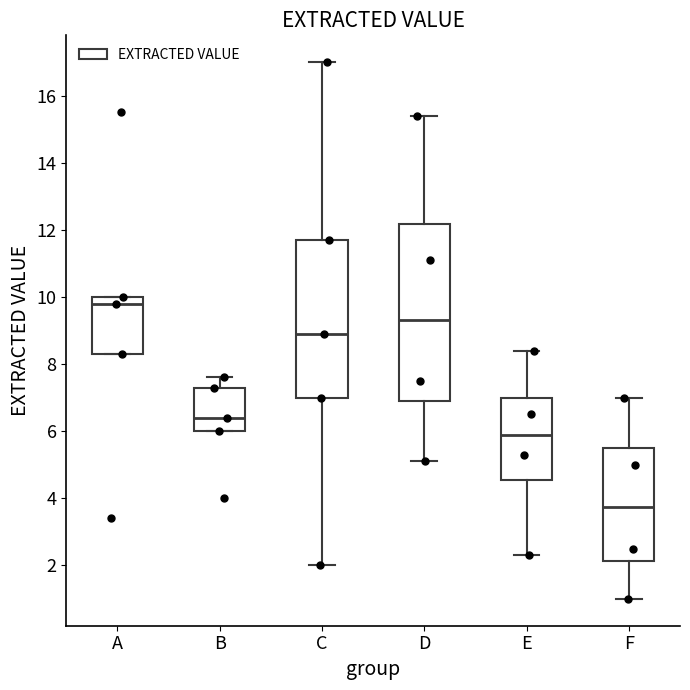

Which box's median line is the lowest?

F